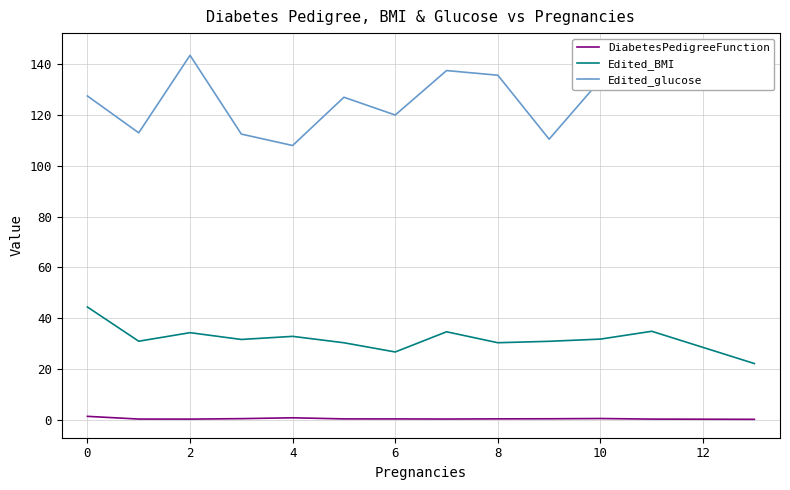

Which series has the widest spread of values?

Edited_glucose